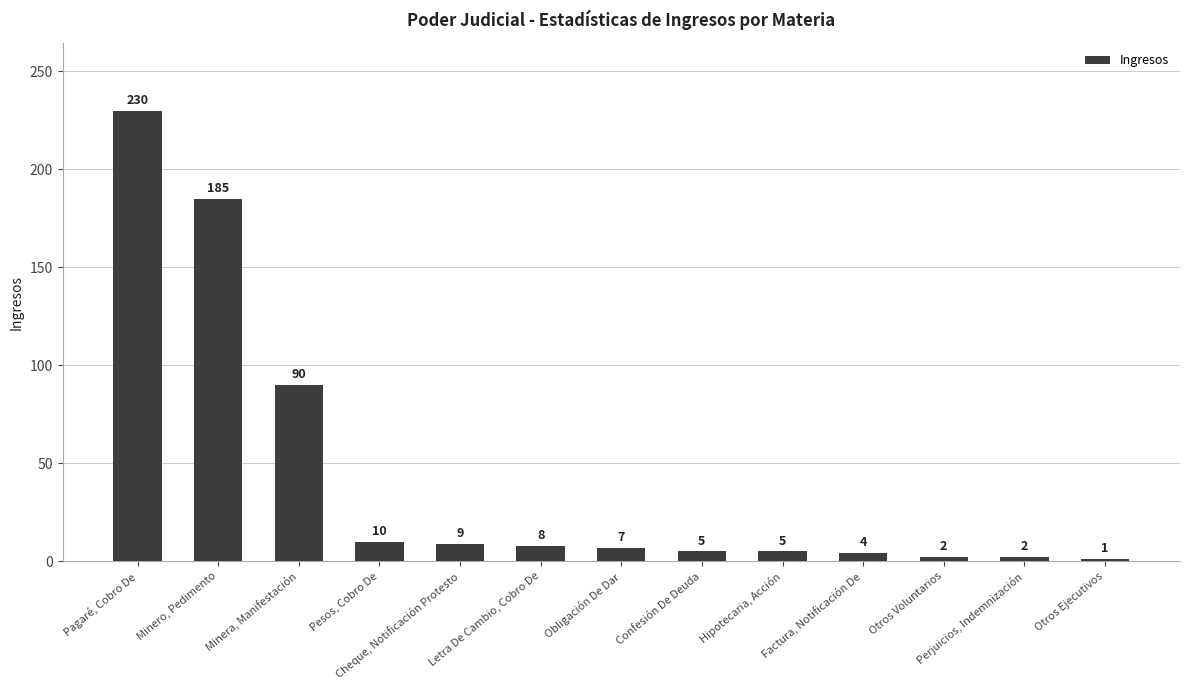

Reading left to right, what are all the values shown in this chart?

230	185	90	10	9	8	7	5	5	4	2	2	1